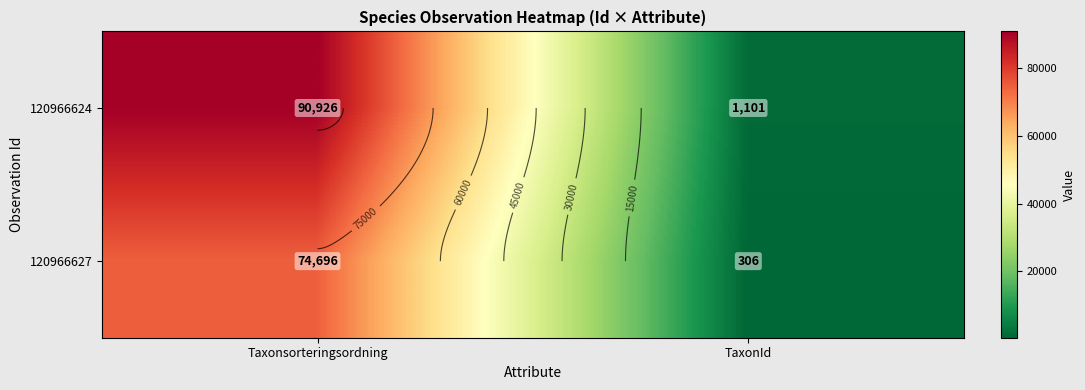

What is the difference between the highest and lowest values at TaxonId?

795